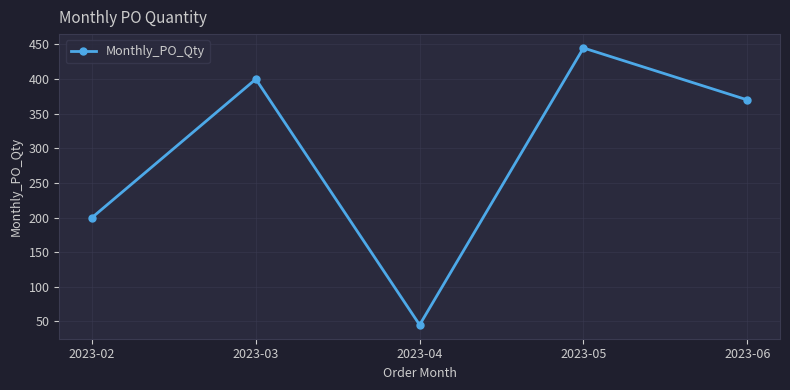

What is the greatest value displayed?

445